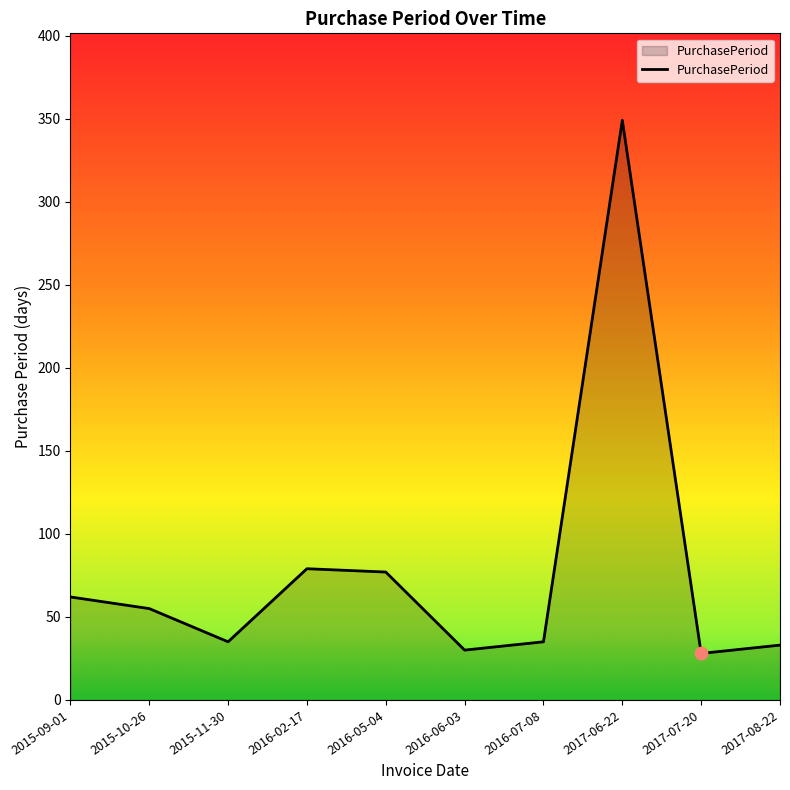

What is the change in value from 2017-06-22 to 2017-08-22?

-316